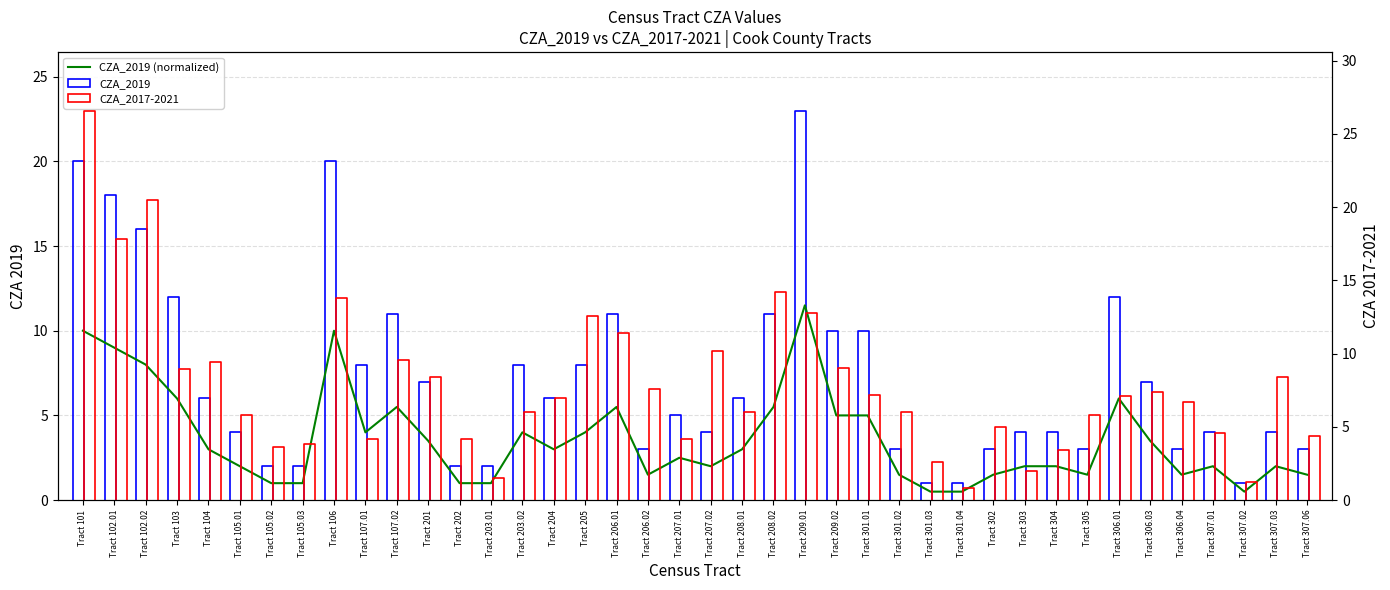

What is the difference between the second highest and second lowest values?

9.5